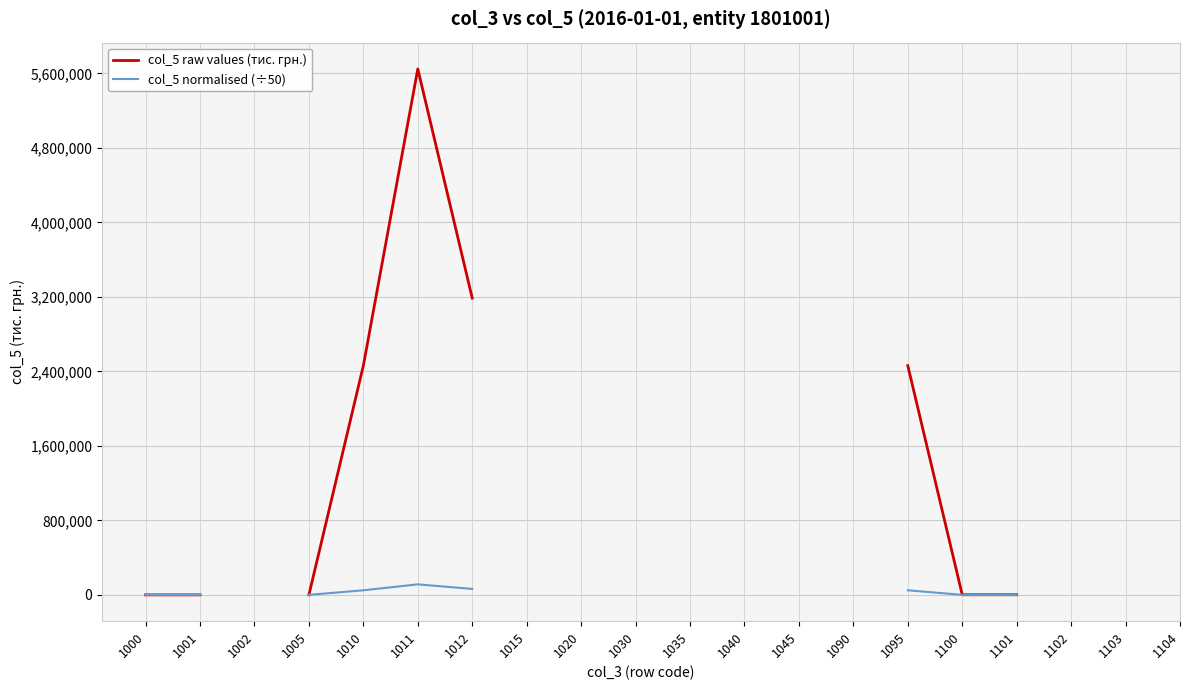

True or false: col_5 normalised (÷50) has more than 1 interior local peaks.

False